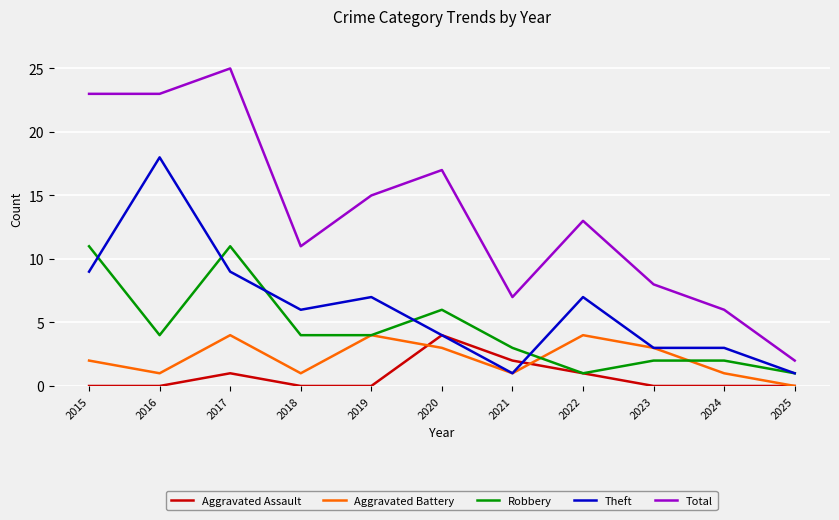

True or false: Aggravated Assault has a value of 0 at 2018.

True